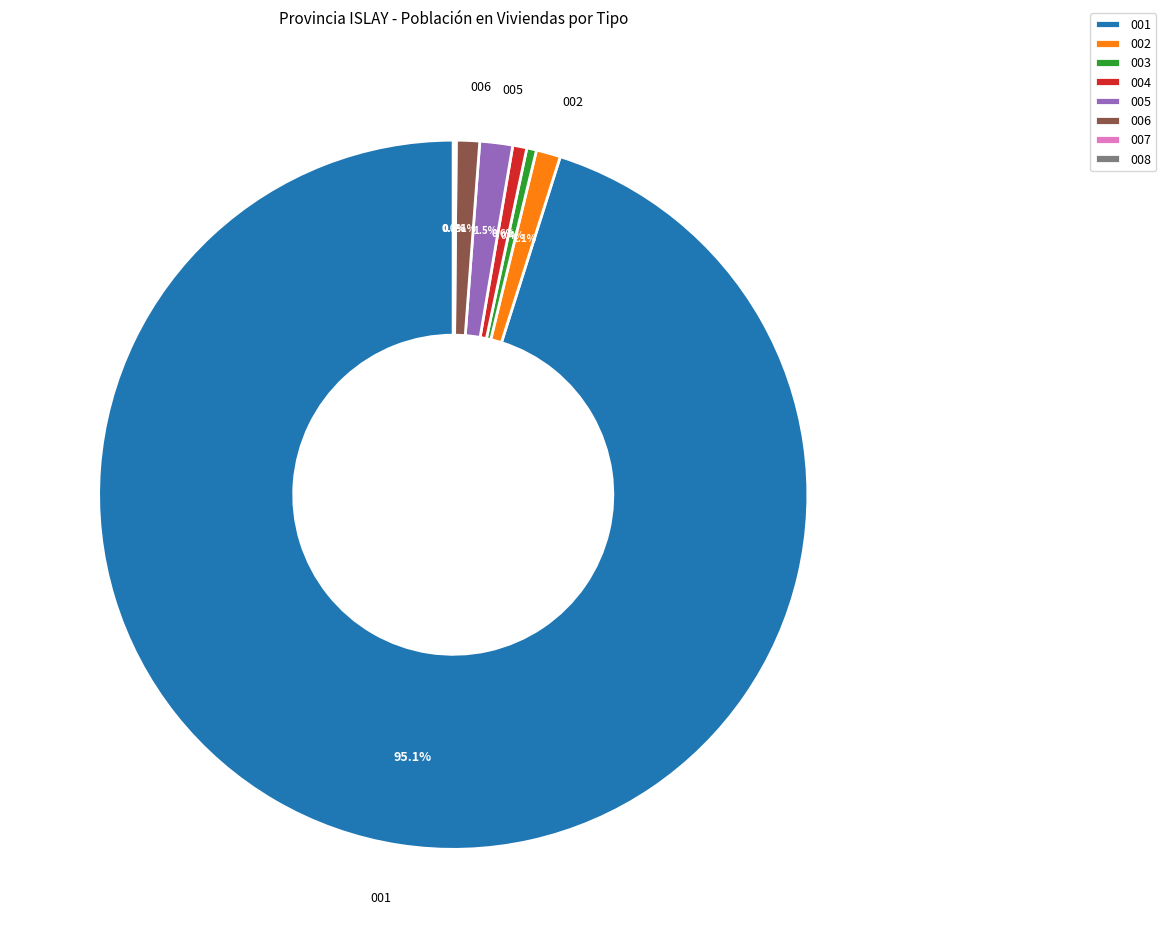

What is the largest slice in the pie chart?

001